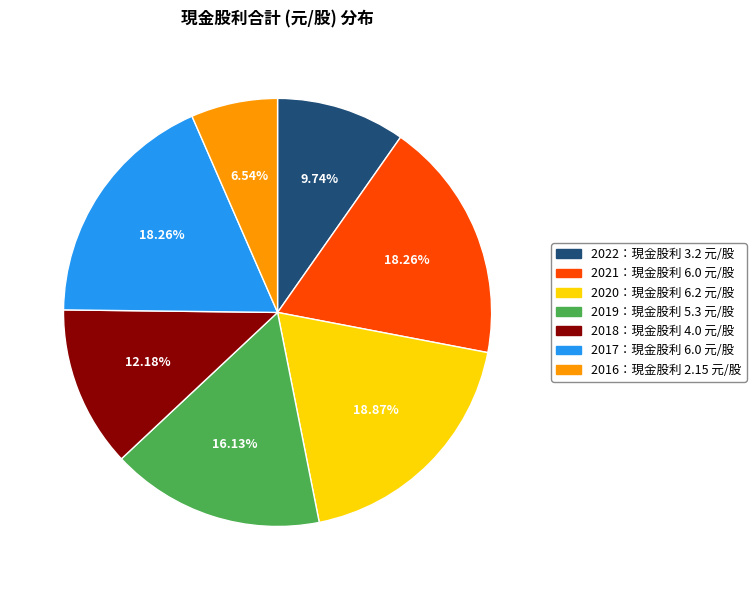

Is there any slice that represents more than half of the pie?

No